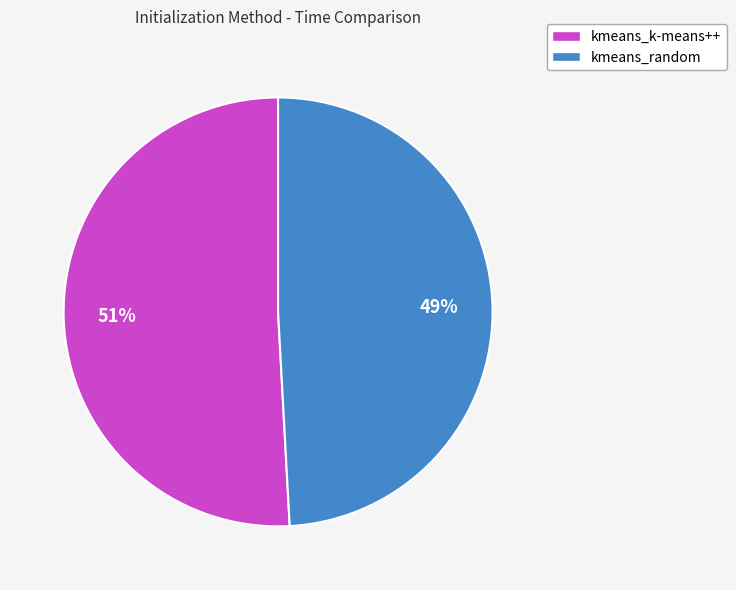

What is the majority slice?

kmeans_k-means++